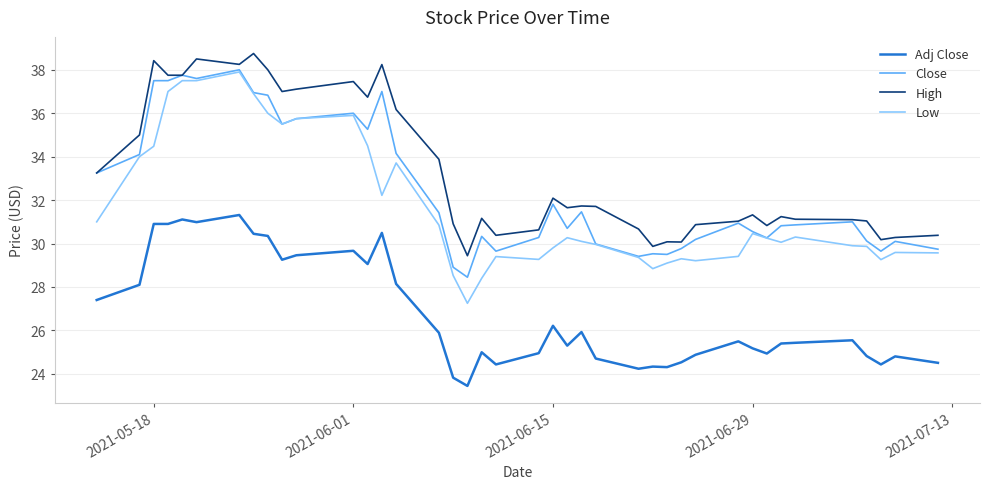

Does the chart display data point markers on the line(s)?

No